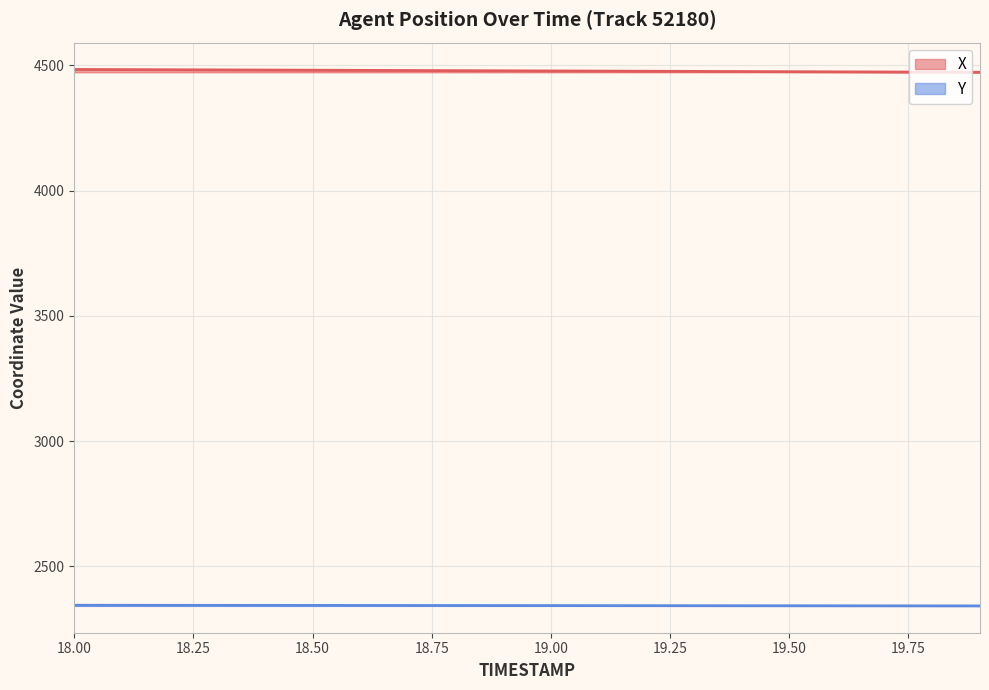

How many data points does each series have?

20